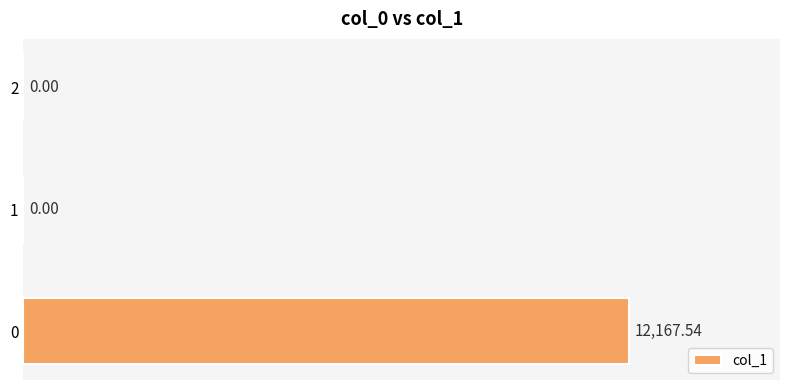

What is the sum of the values at 2 and 0?

12167.5